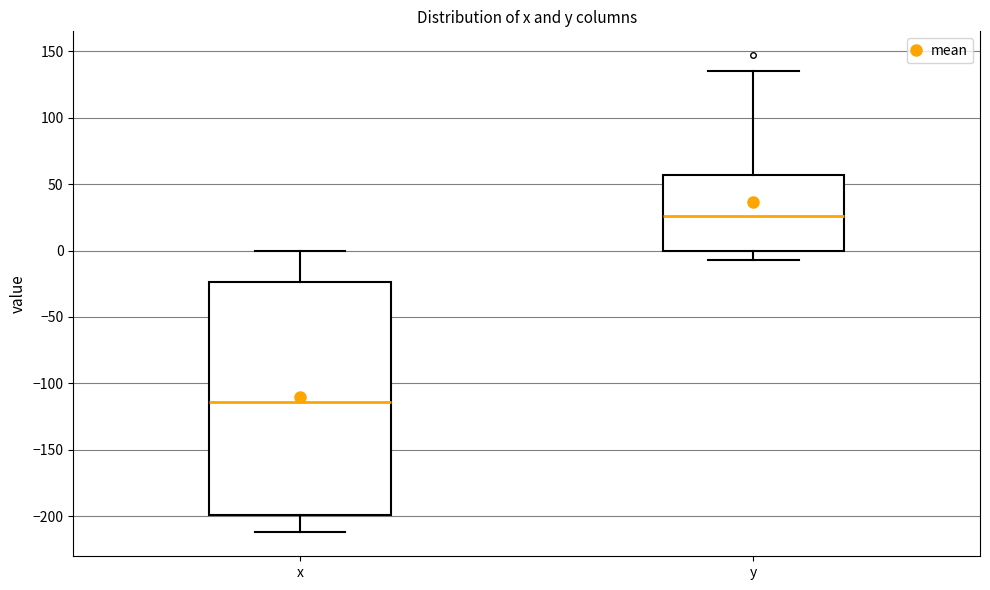

Where does the lower whisker of the box for x end on the y-axis? The values are not printed on the chart, so give them approximately, as read against the axis.

-210